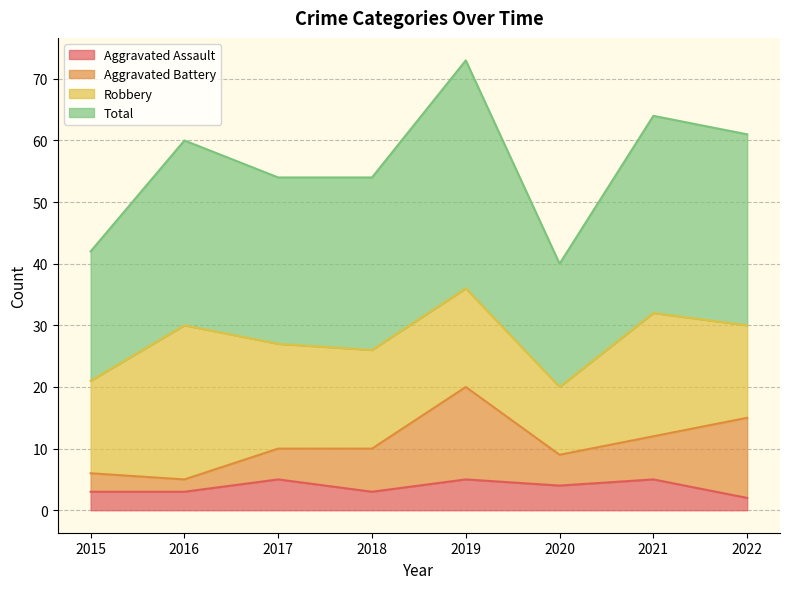

How many interior local peaks does the Total series have?

3